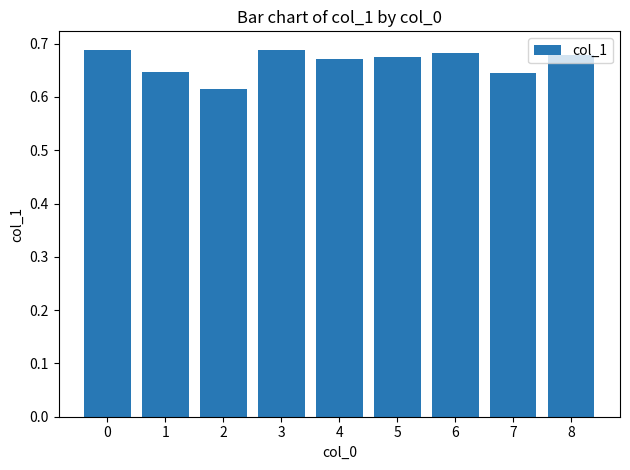

The chart shows a value of 1.0 at 8. True or false?

False